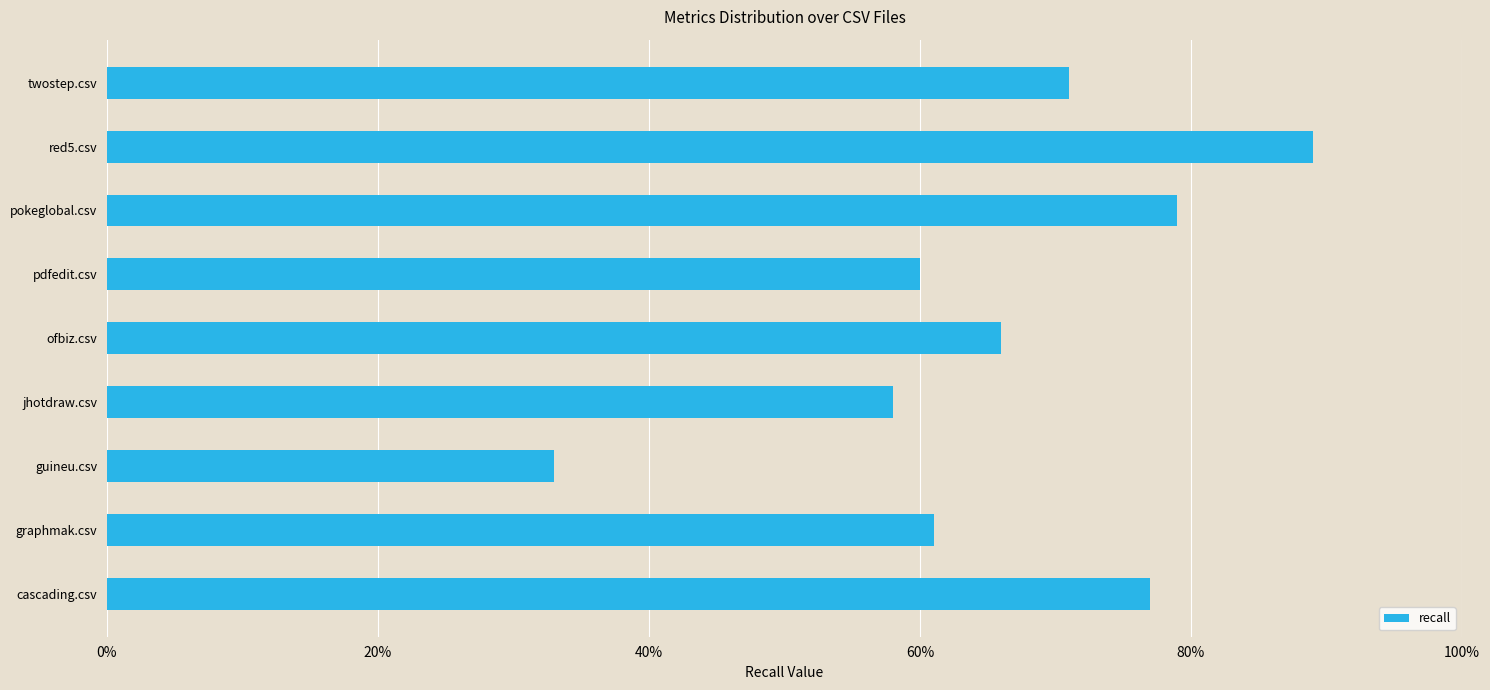

Are the bars horizontal?

Yes